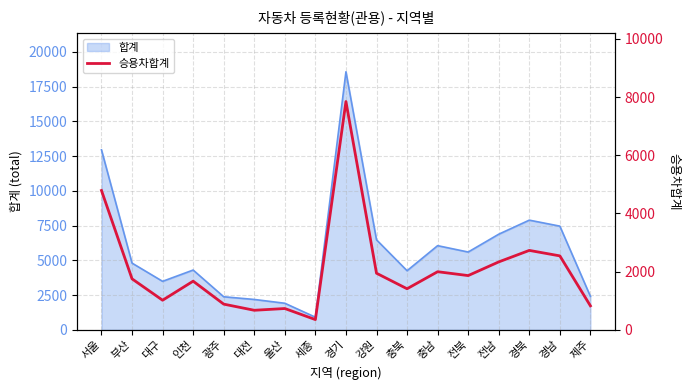

What is the label of the 8th point from the right?

강원